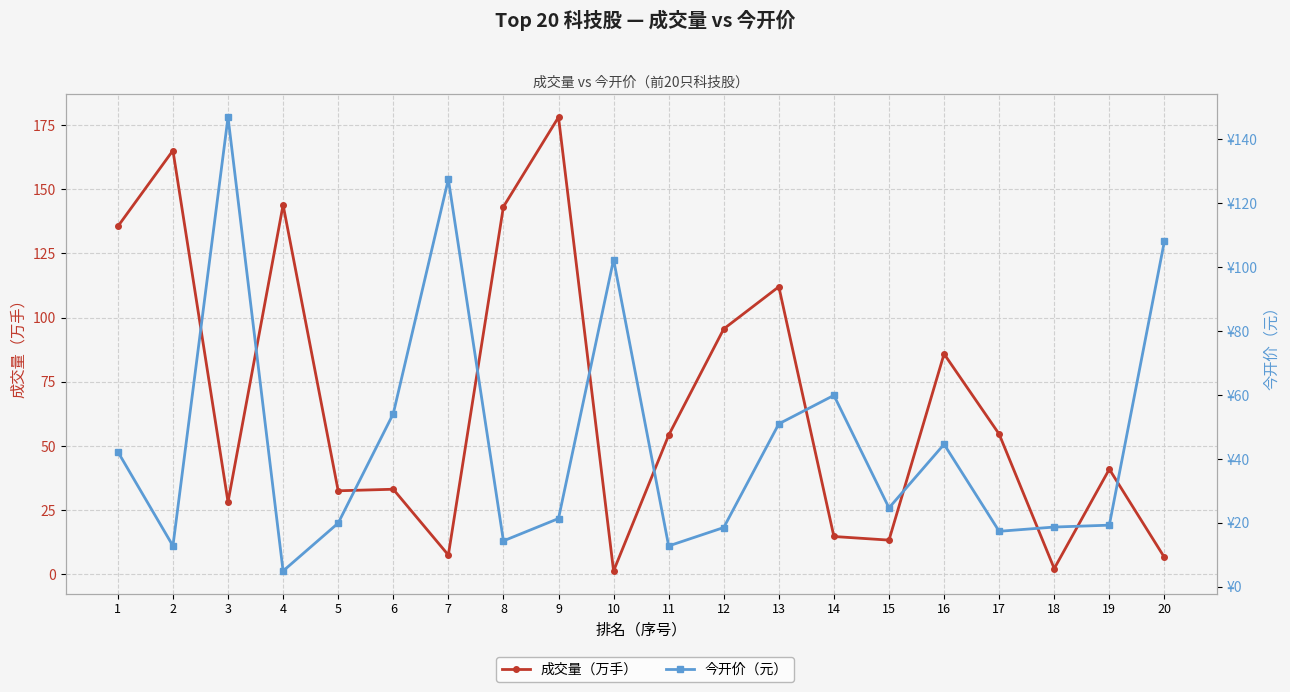

What is the lowest value of the 成交量（万手） series?

1.3